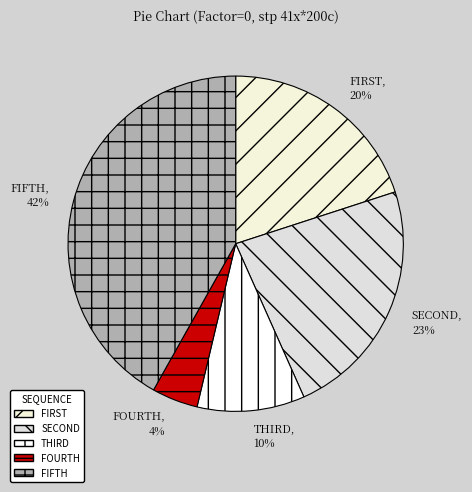

Count the number of slices in the pie.

5